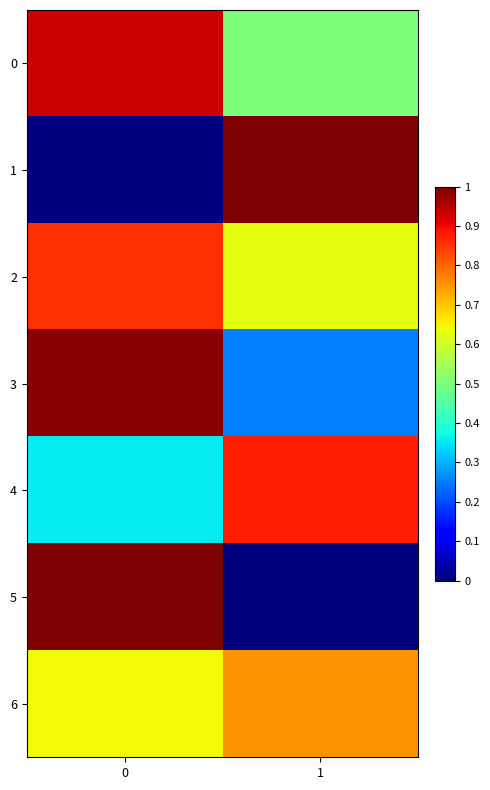

How many distinct data groups are displayed?

7